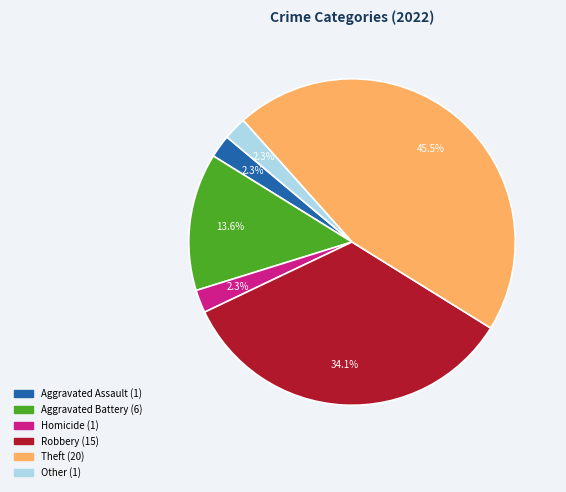

Does any single category account for the majority?

No